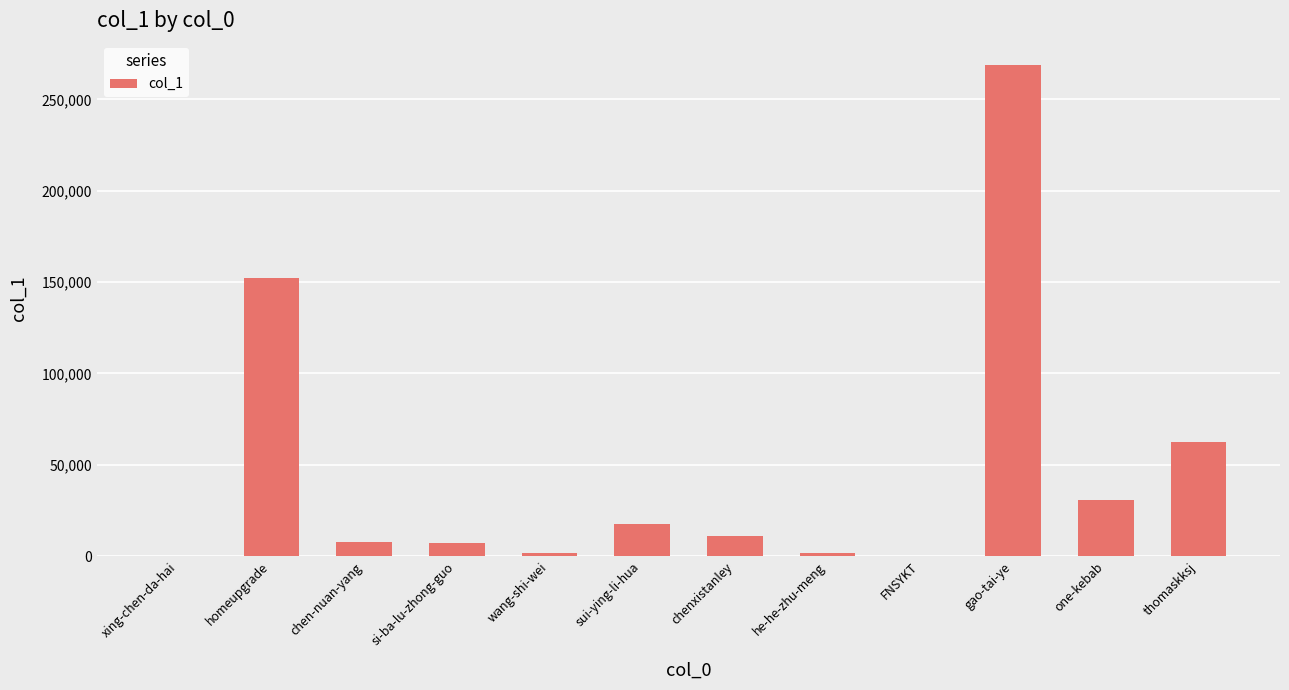

At which label is the value closest to 134353?

homeupgrade